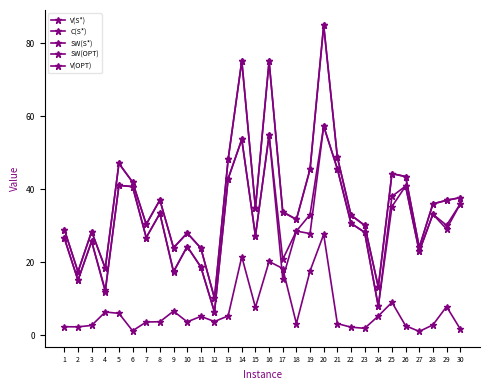

At which label does SW(S*) first exceed 28?

5